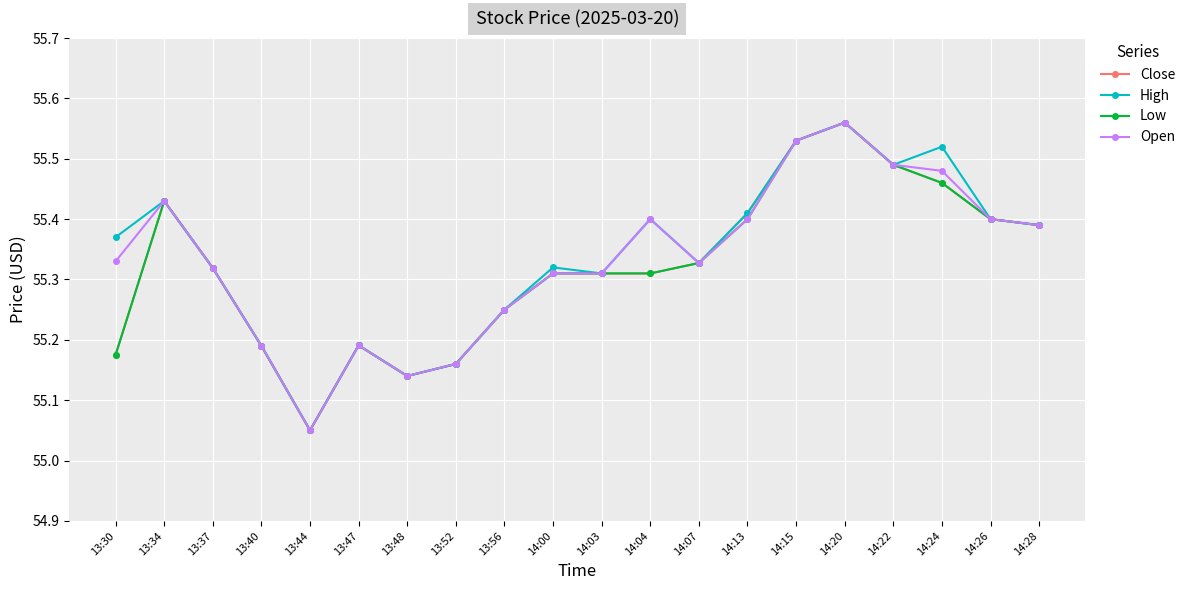

How many lines are shown in the chart?

4